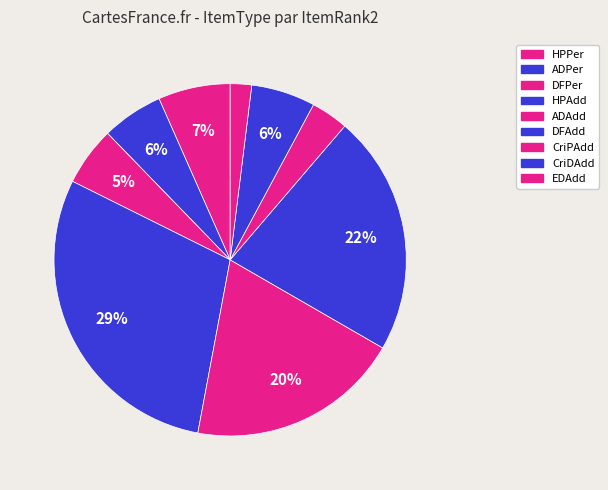

To the nearest percent, what is the average slice percentage?

11%